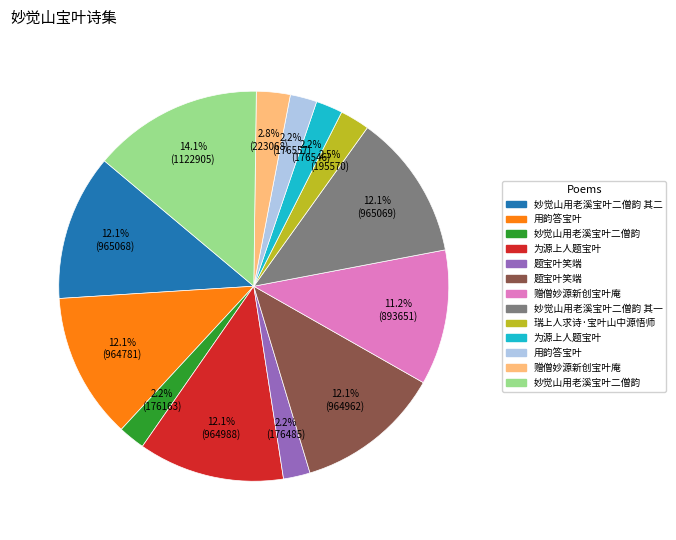

To the nearest percent, what is the difference between the largest and smallest slice percentages?

12%